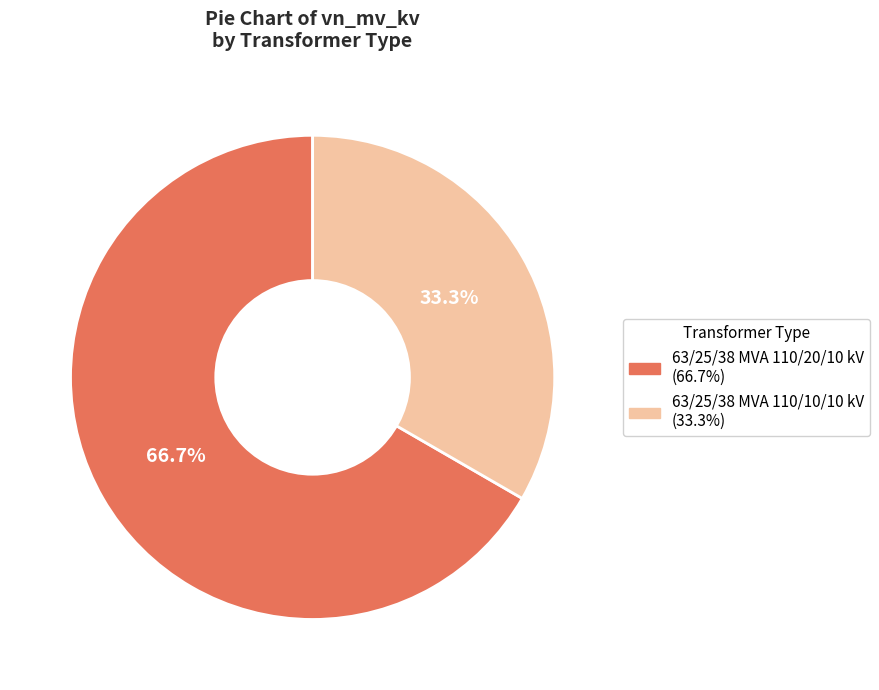

How many segments does this pie chart have?

2